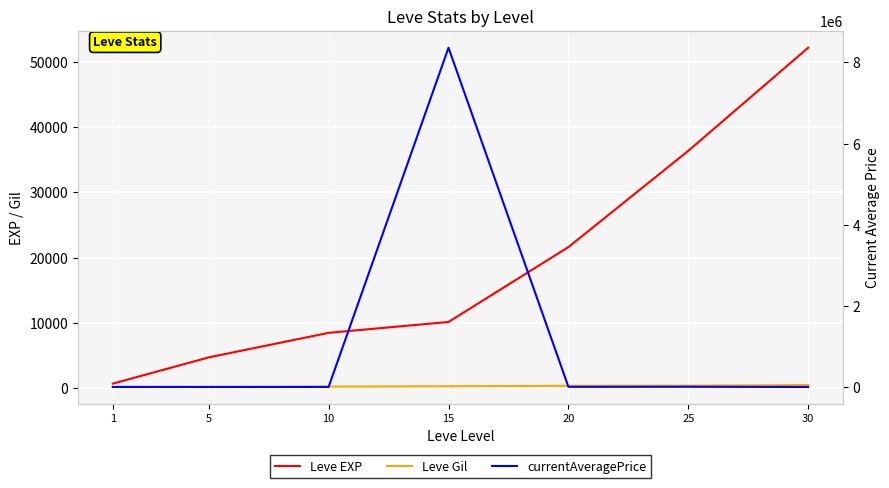

True or false: Leve EXP and Leve Gil intersect in this chart.

False